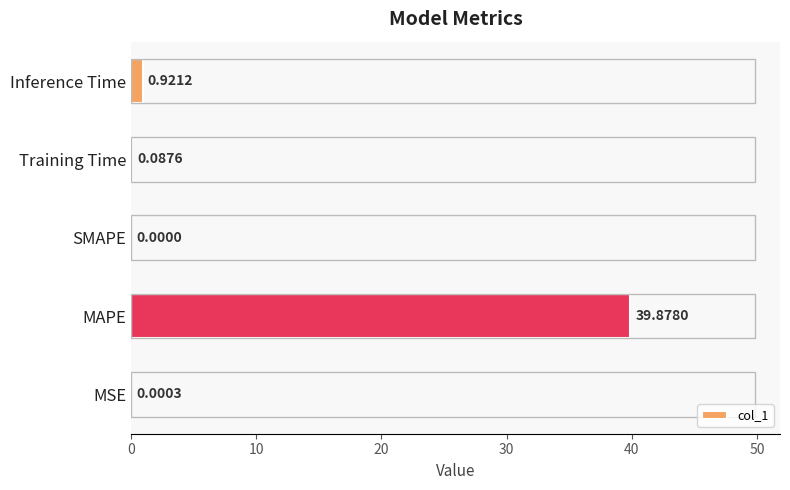

What is the sum of the values at Training Time and MAPE?

40.0